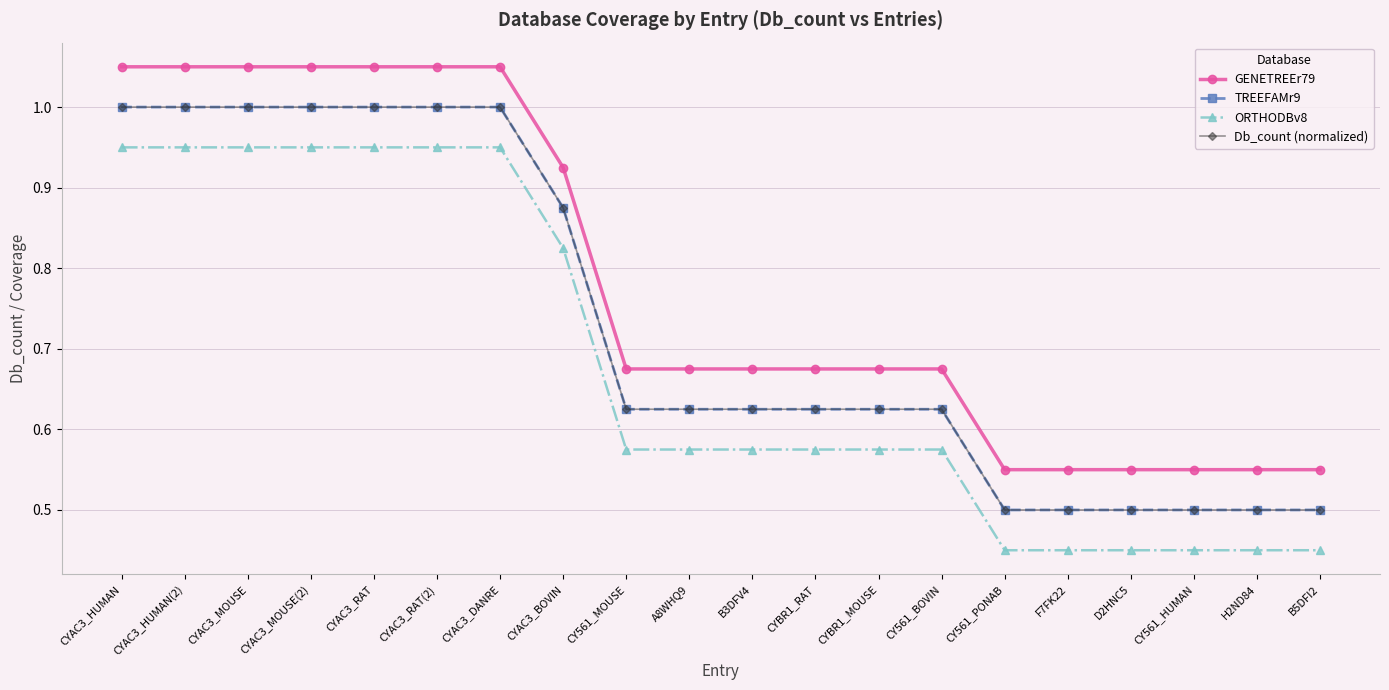

Reading left to right, what are all the values shown in this chart?

GENETREEr79: CYAC3_HUMAN=1.1	CYAC3_HUMAN(2)=1.1	CYAC3_MOUSE=1.1	CYAC3_MOUSE(2)=1.1	CYAC3_RAT=1.1	CYAC3_RAT(2)=1.1	CYAC3_DANRE=1.1	CYAC3_BOVIN=0.9	CY561_MOUSE=0.7	A8WHQ9=0.7	B3DFV4=0.7	CYBR1_RAT=0.7	CYBR1_MOUSE=0.7	CY561_BOVIN=0.7	CY561_PONAB=0.6	F7FK22=0.6	D2HNC5=0.6	CY561_HUMAN=0.6	H2ND84=0.6	B5DFI2=0.6
TREEFAMr9: CYAC3_HUMAN=1.0	CYAC3_HUMAN(2)=1.0	CYAC3_MOUSE=1.0	CYAC3_MOUSE(2)=1.0	CYAC3_RAT=1.0	CYAC3_RAT(2)=1.0	CYAC3_DANRE=1.0	CYAC3_BOVIN=0.9	CY561_MOUSE=0.6	A8WHQ9=0.6	B3DFV4=0.6	CYBR1_RAT=0.6	CYBR1_MOUSE=0.6	CY561_BOVIN=0.6	CY561_PONAB=0.5	F7FK22=0.5	D2HNC5=0.5	CY561_HUMAN=0.5	H2ND84=0.5	B5DFI2=0.5
ORTHODBv8: CYAC3_HUMAN=0.9	CYAC3_HUMAN(2)=0.9	CYAC3_MOUSE=0.9	CYAC3_MOUSE(2)=0.9	CYAC3_RAT=0.9	CYAC3_RAT(2)=0.9	CYAC3_DANRE=0.9	CYAC3_BOVIN=0.8	CY561_MOUSE=0.6	A8WHQ9=0.6	B3DFV4=0.6	CYBR1_RAT=0.6	CYBR1_MOUSE=0.6	CY561_BOVIN=0.6	CY561_PONAB=0.5	F7FK22=0.5	D2HNC5=0.5	CY561_HUMAN=0.5	H2ND84=0.5	B5DFI2=0.5
Db_count (normalized): CYAC3_HUMAN=1.0	CYAC3_HUMAN(2)=1.0	CYAC3_MOUSE=1.0	CYAC3_MOUSE(2)=1.0	CYAC3_RAT=1.0	CYAC3_RAT(2)=1.0	CYAC3_DANRE=1.0	CYAC3_BOVIN=0.9	CY561_MOUSE=0.6	A8WHQ9=0.6	B3DFV4=0.6	CYBR1_RAT=0.6	CYBR1_MOUSE=0.6	CY561_BOVIN=0.6	CY561_PONAB=0.5	F7FK22=0.5	D2HNC5=0.5	CY561_HUMAN=0.5	H2ND84=0.5	B5DFI2=0.5